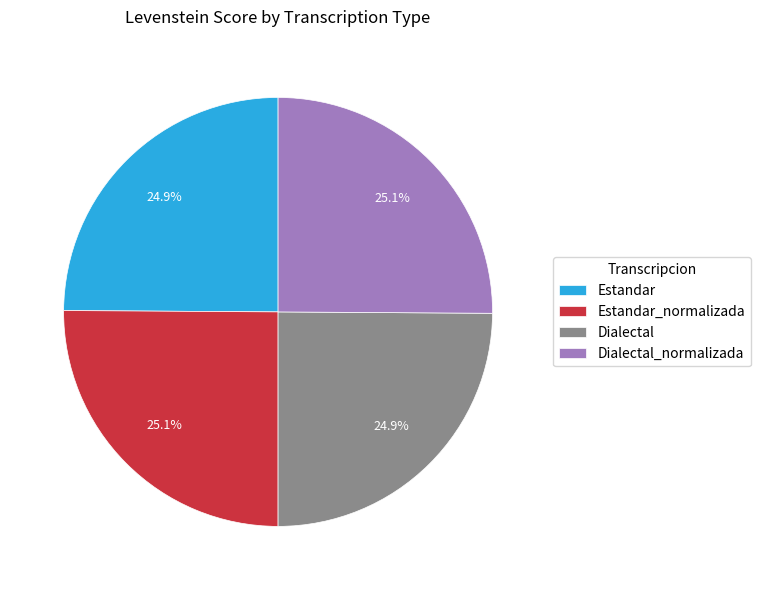

What percentage is NOT represented by Dialectal_normalizada?

74.9%